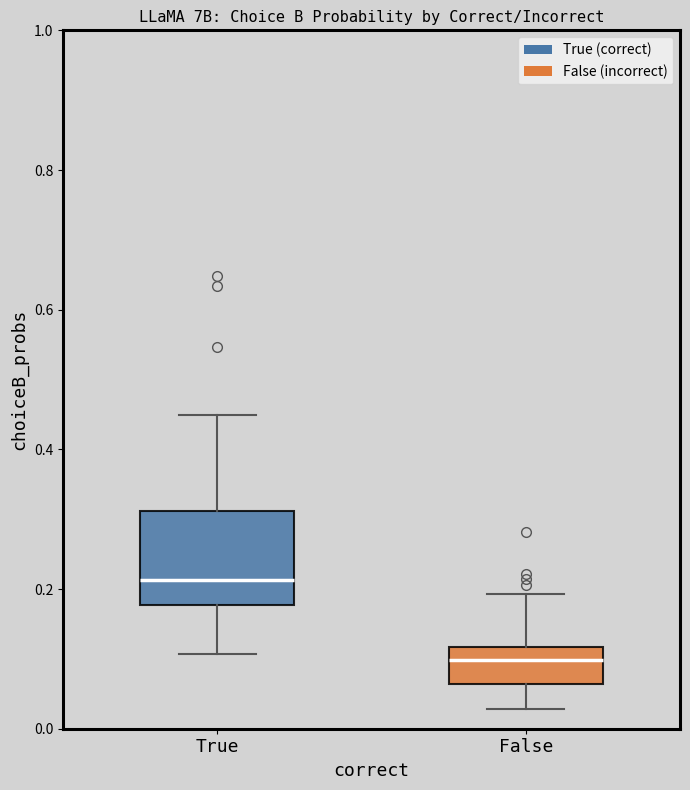

Which box's median line is the highest?

True